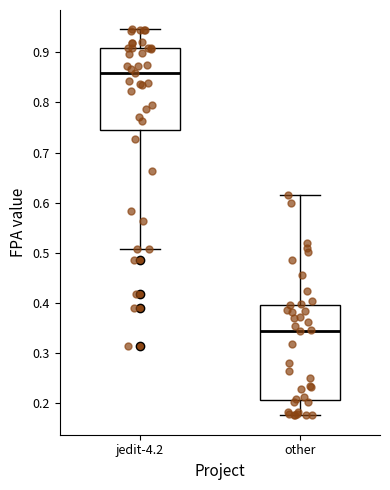

Reading left to right, transcribe this box plot: for each box, give where its median line is, the range the box spans, and where its two whiskers end, as read against the y-axis. The values are not printed on the chart, so give them approximately, as read against the axis.

jedit-4.2: median 0.86, box 0.74 to 0.91, whiskers 0.51 to 0.95
other: median 0.34, box 0.21 to 0.40, whiskers 0.18 to 0.62